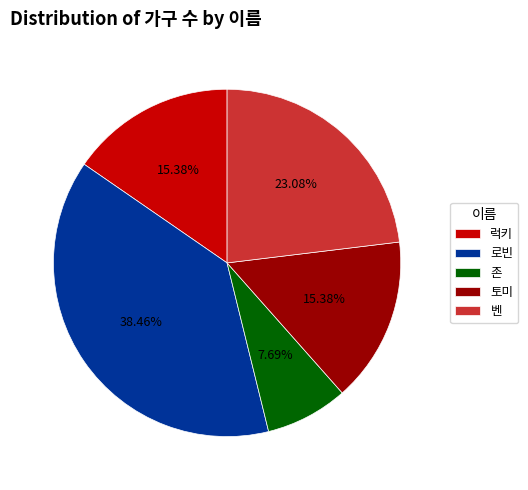

To the nearest percent, what is the average slice percentage?

20%